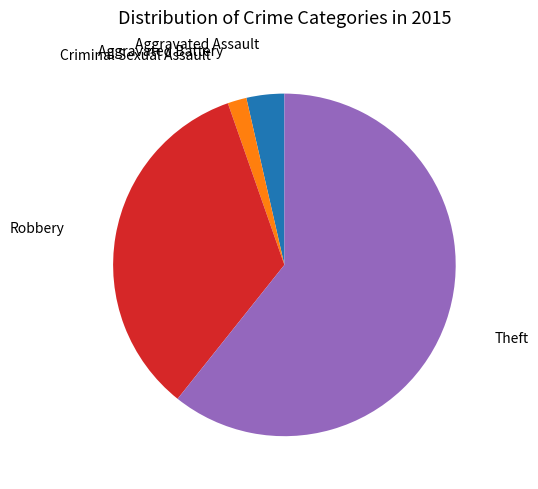

Which slice is the largest?

Theft